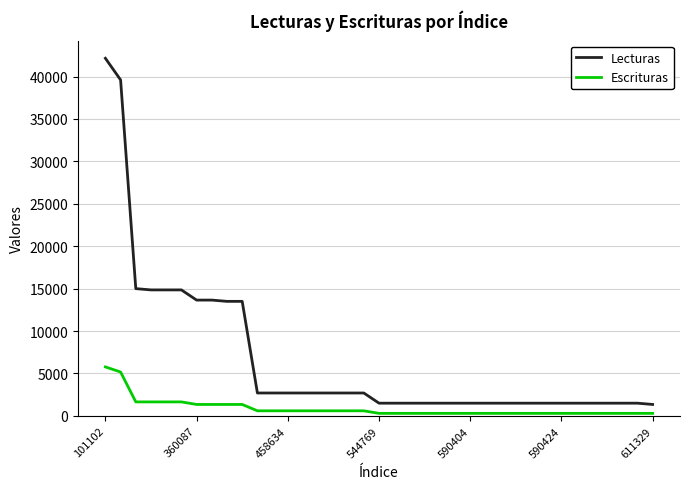

What is the sum of all Lecturas values?

245550